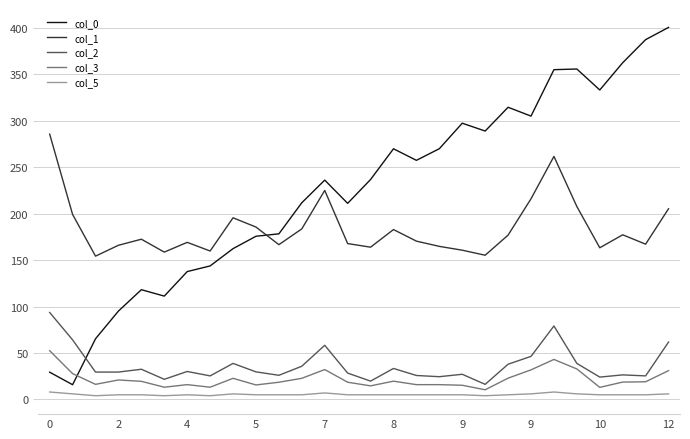

What is the difference between the maximum and minimum values in the col_0 series?

384.6